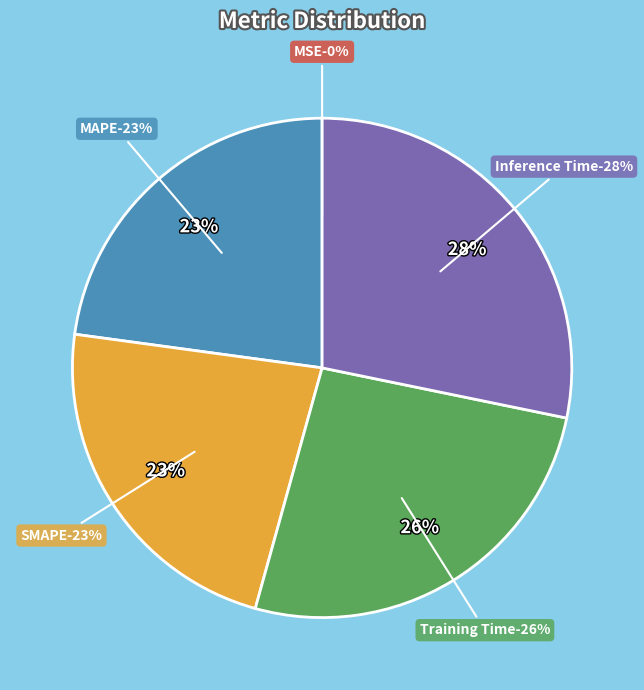

To the nearest percent, what is the difference between the largest and smallest slice percentages?

28%